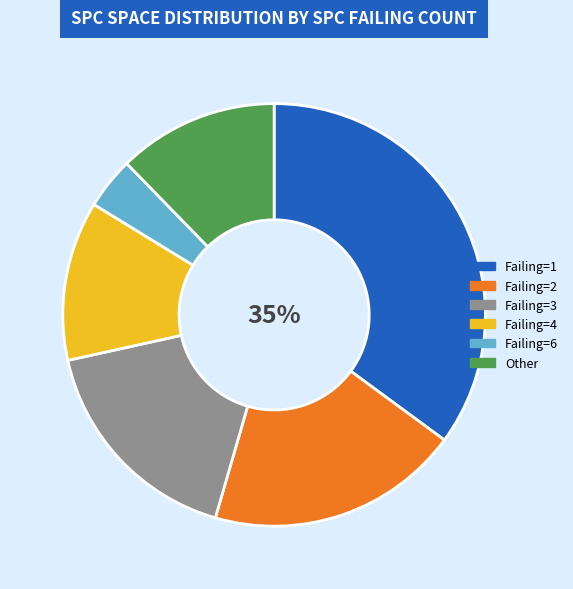

Which category has the smallest portion of the pie?

Failing=6